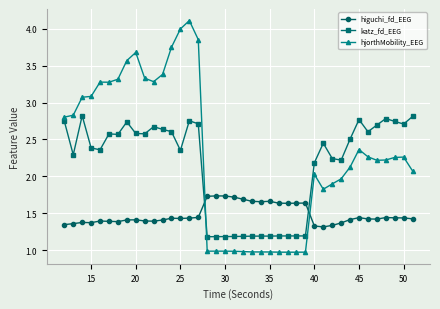

How many times do higuchi_fd_EEG and katz_fd_EEG cross each other?

2